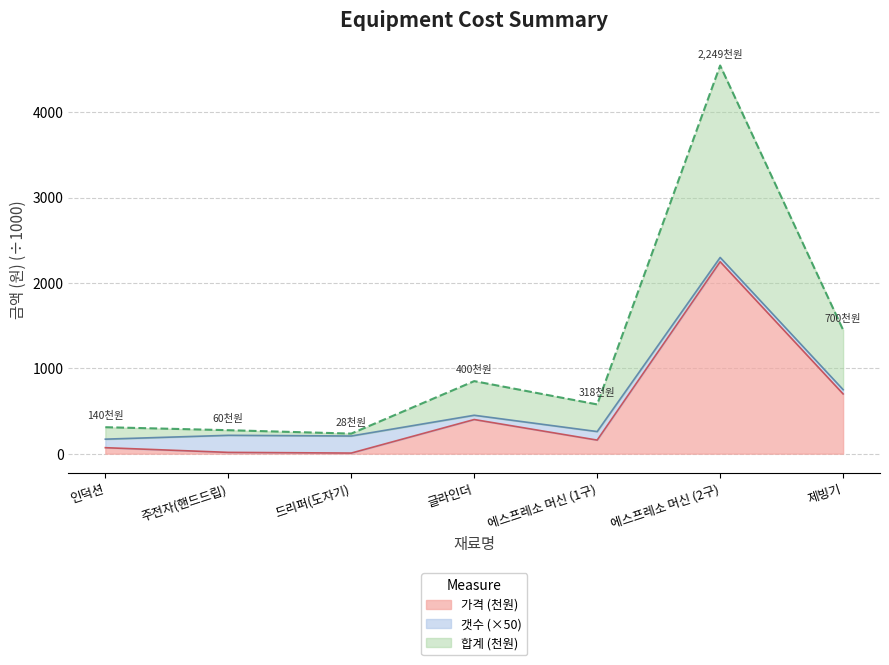

At which label is 가격 closest to 1128?

제빙기